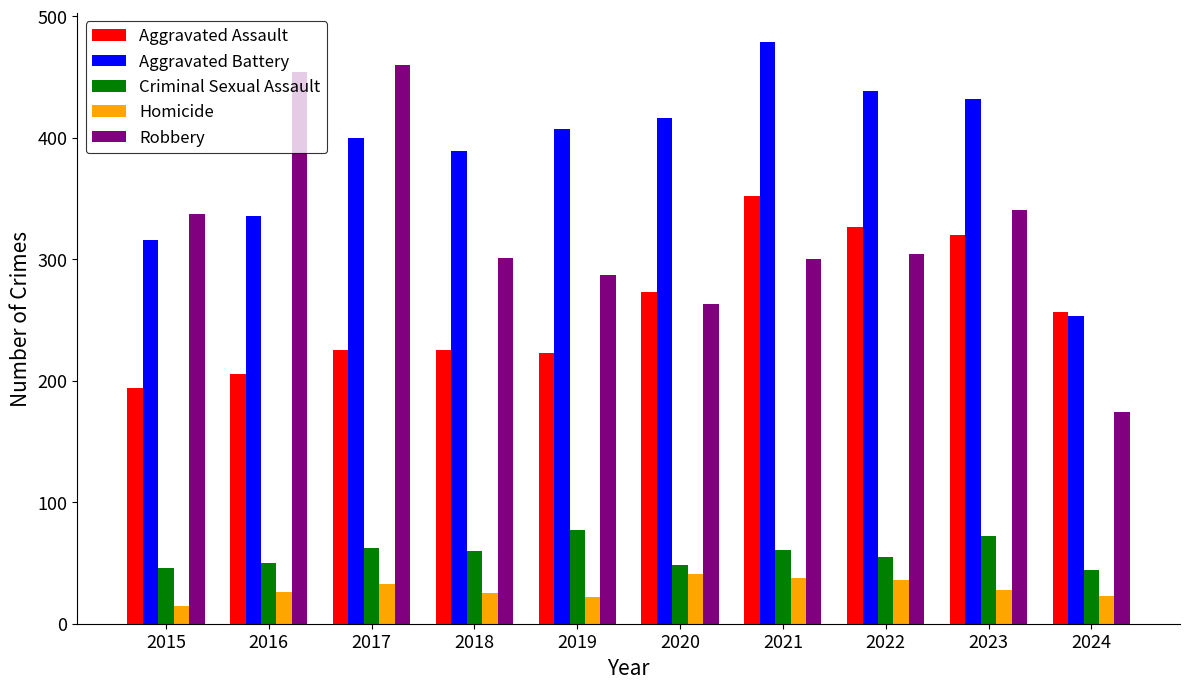

Is it true that Aggravated Battery equals 479 at 2021?

True